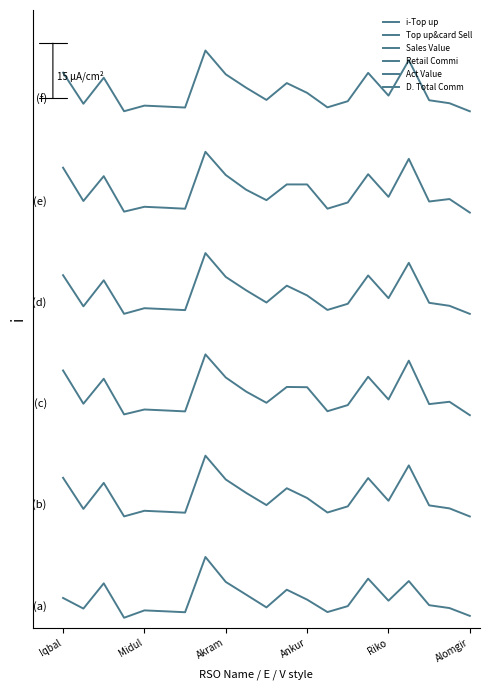

What is the label of the 17th point from the left?

Riko